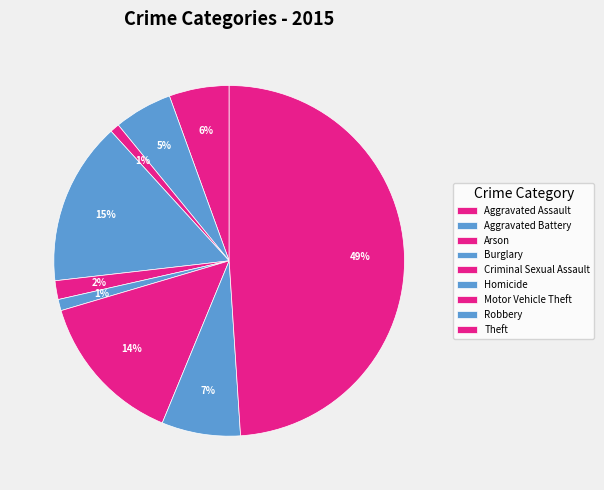

Does Aggravated Assault represent more than half of the total?

No